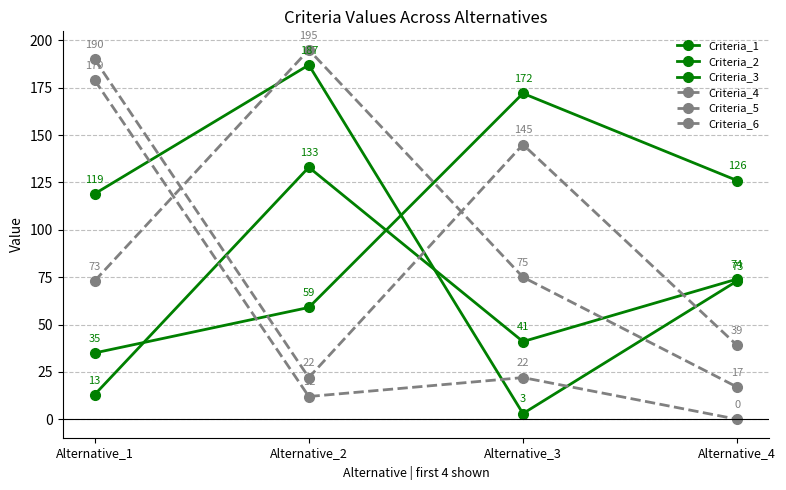

How many categories are shown in the chart?

4